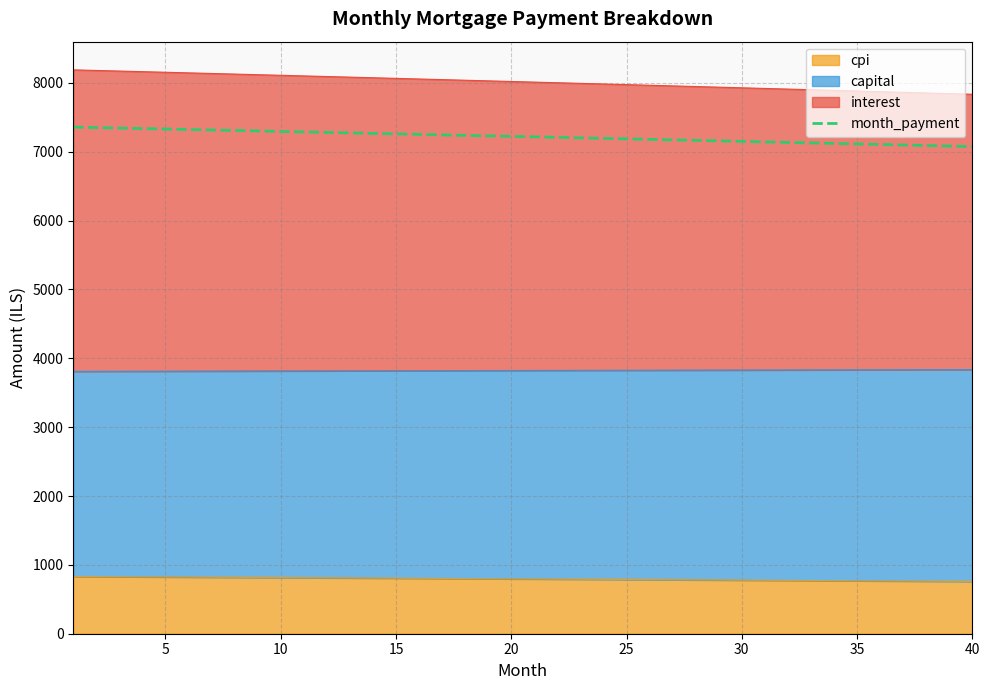

How many lines are shown in the chart?

1